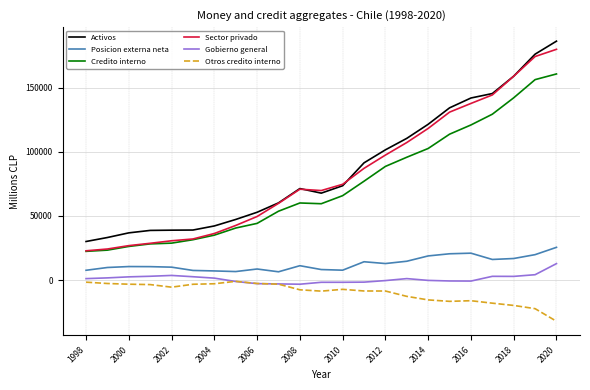

In Activos, how many points are lower than both neighbors (excluding endpoints)?

1